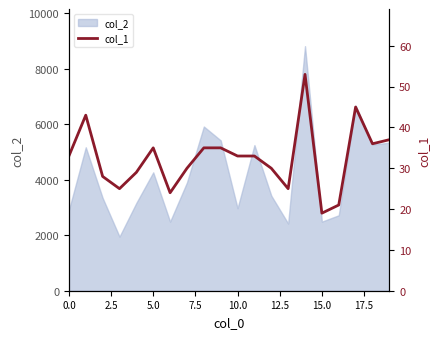

Which category has the highest value across all series?

14